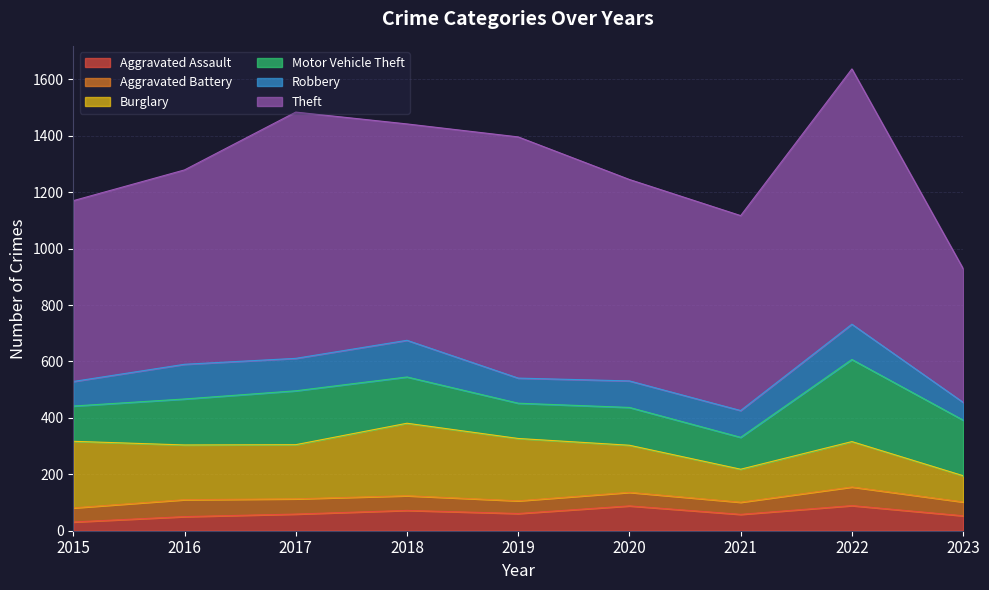

What is the value of the Aggravated Battery point at the 3rd from the left?

54